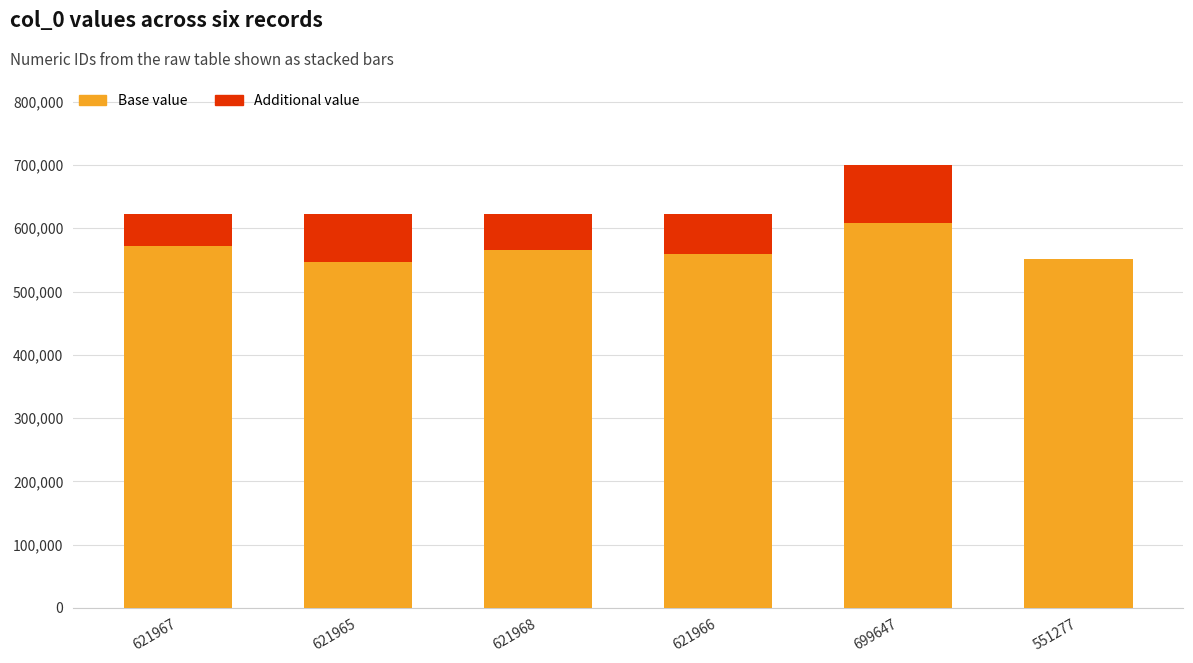

What is the highest value of the Base value series?

608692.9